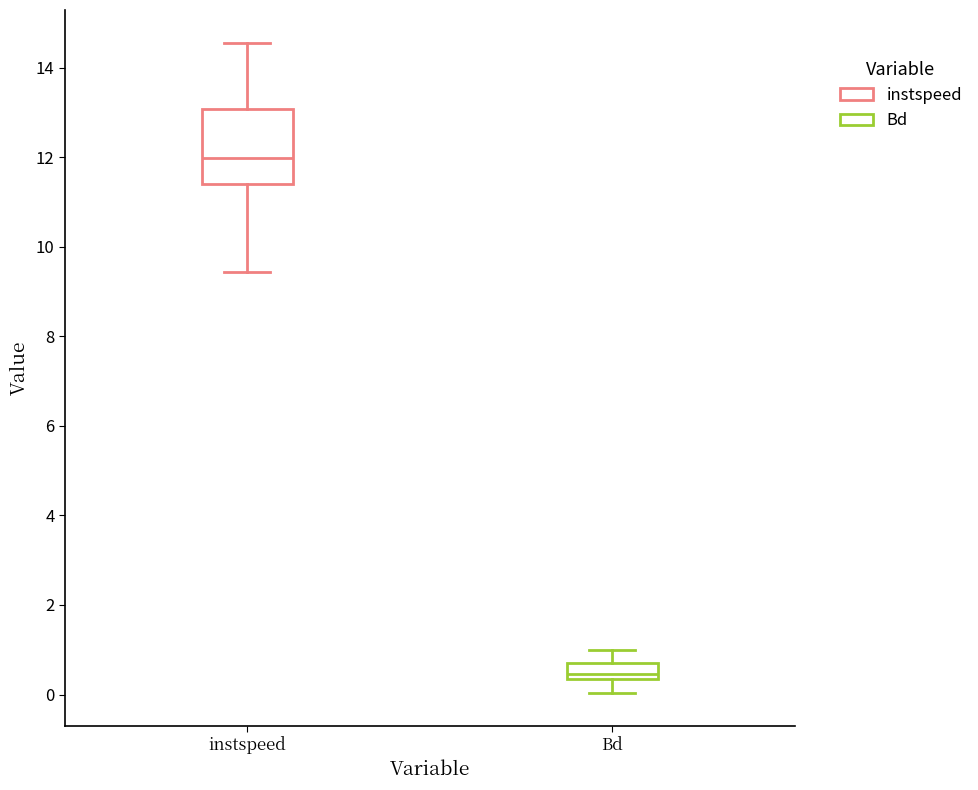

Comparing the boxes themselves (not the whiskers), which one is the tallest?

instspeed